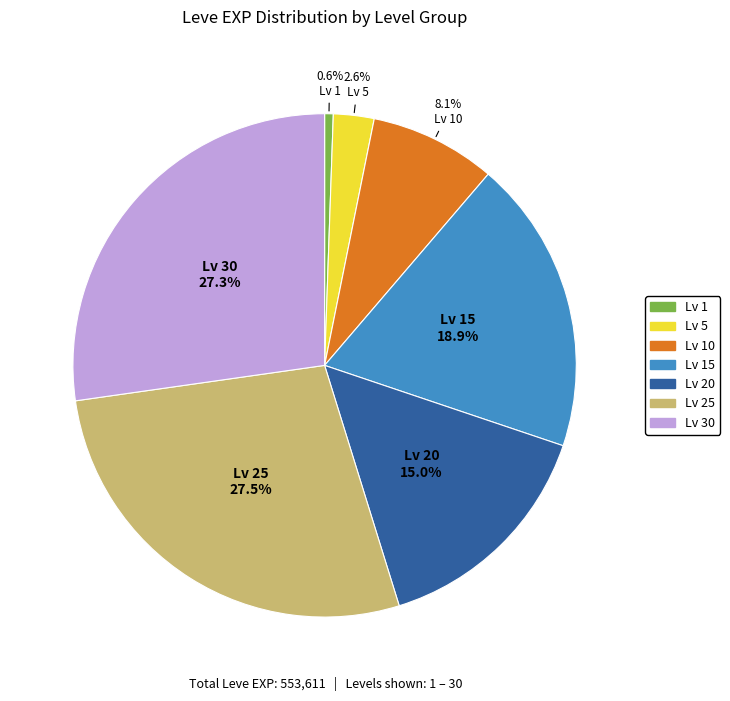

Is there any slice that represents more than half of the pie?

No